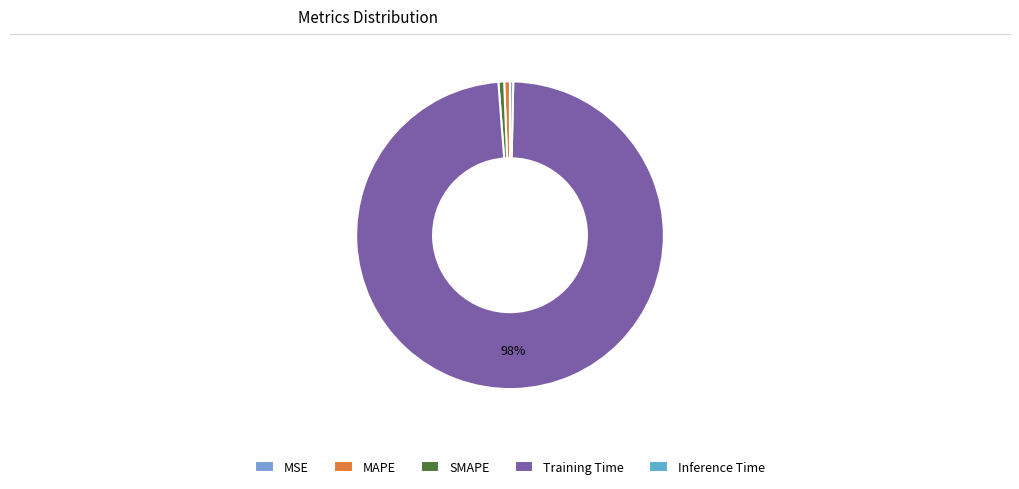

Is there any slice that represents more than half of the pie?

Yes